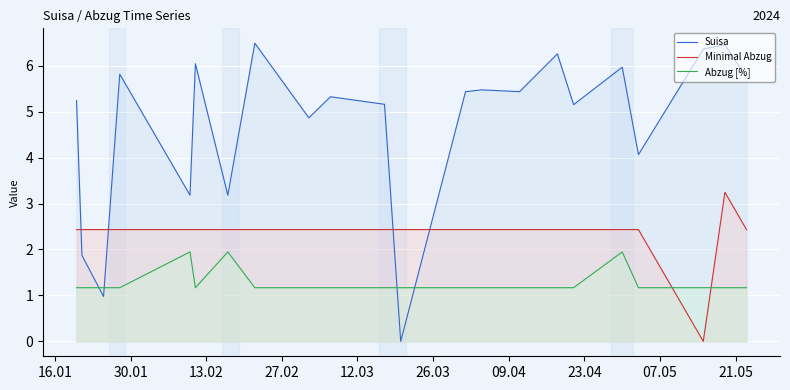

How many intersections are there between Minimal Abzug and Abzug [%]?

2